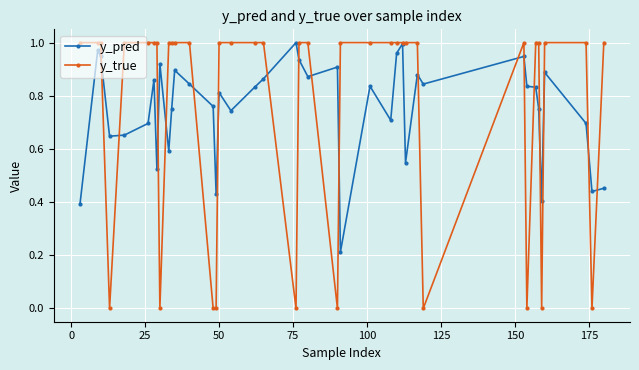

Which series has the widest spread of values?

y_true